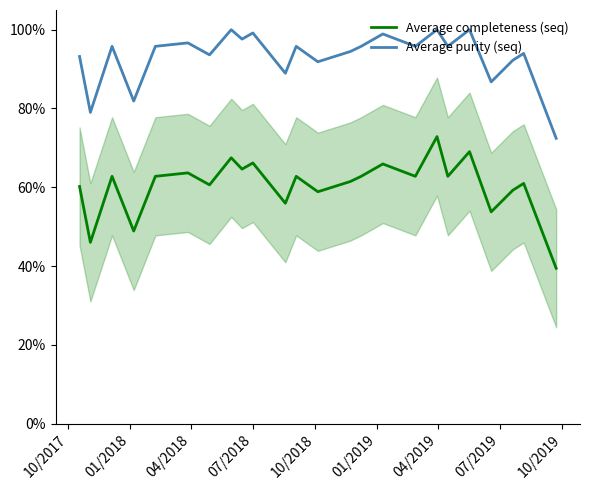

True or false: Average purity (seq) has more than 2 points higher than both neighbors.

True